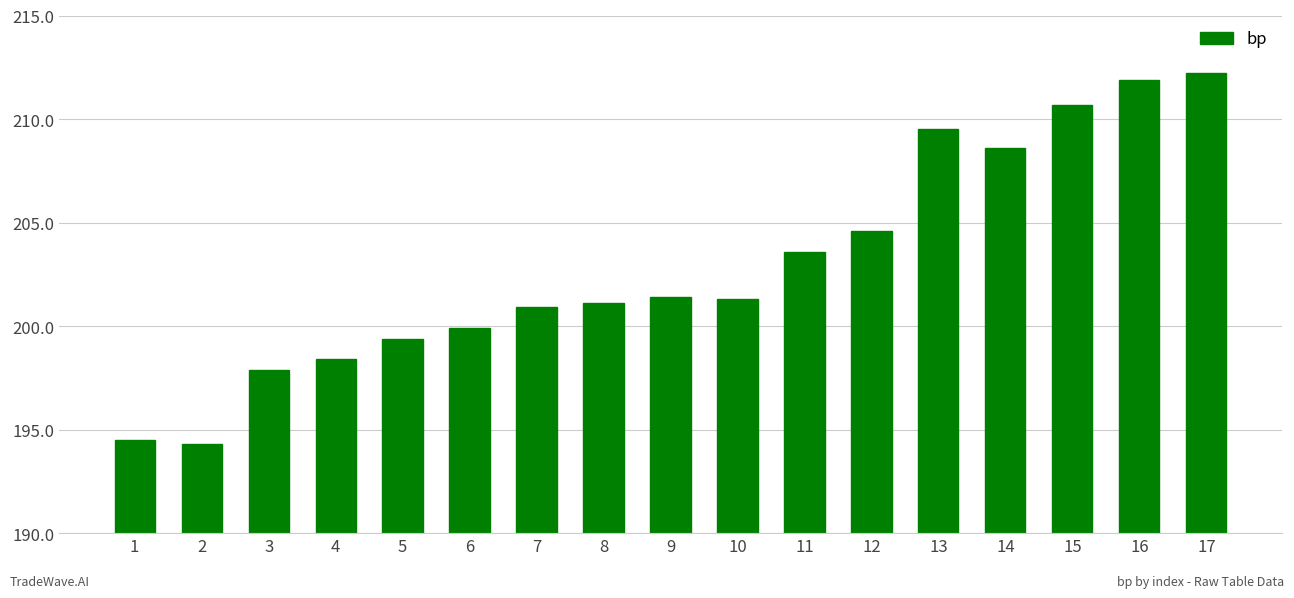

Count the number of data series in this chart.

1